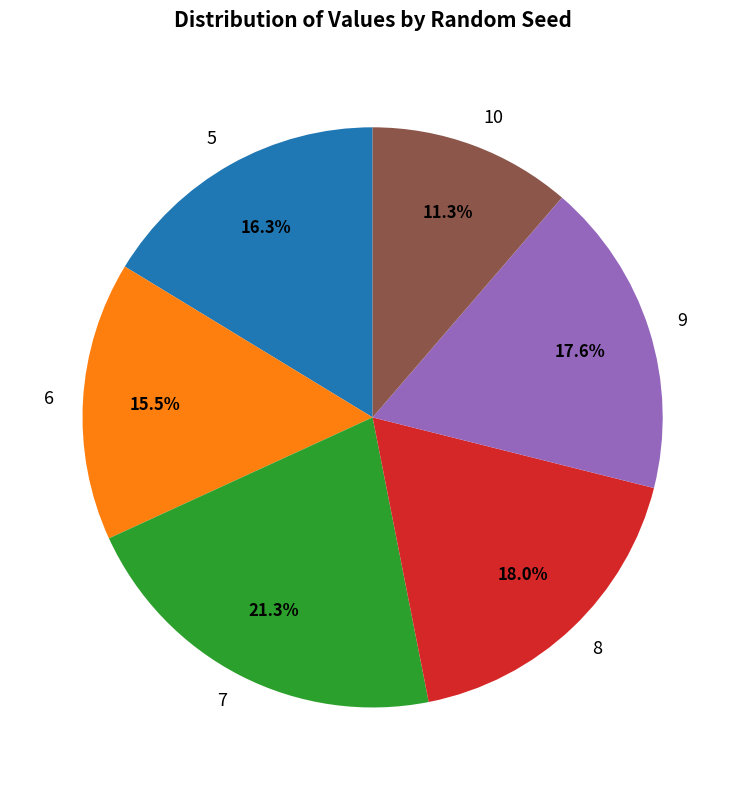

Is it true that 7 is 11% of the pie?

False